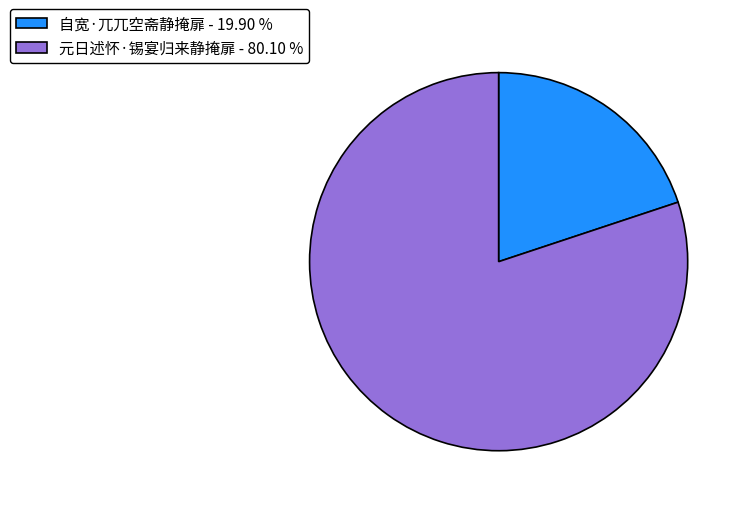

Does 自宽·兀兀空斋静掩扉 account for over 50% of the chart?

No